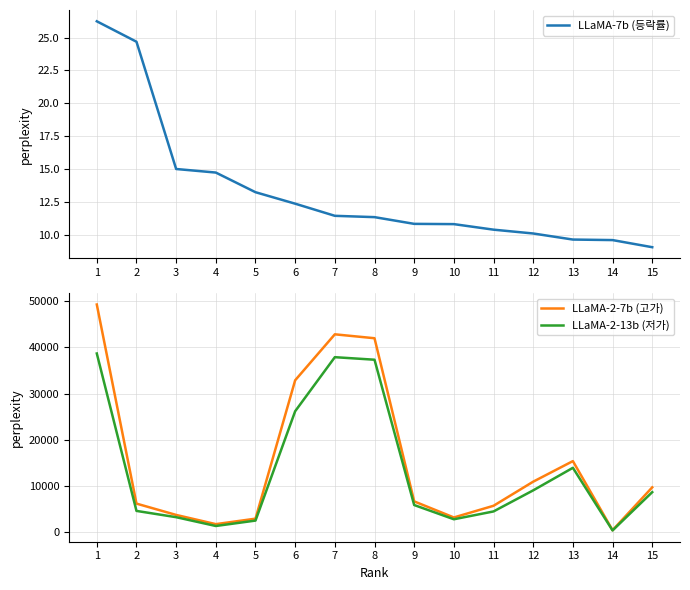

At 15, list the series in order from smallest to largest.

LLaMA-7b (등락률), LLaMA-2-13b (저가), LLaMA-2-7b (고가)